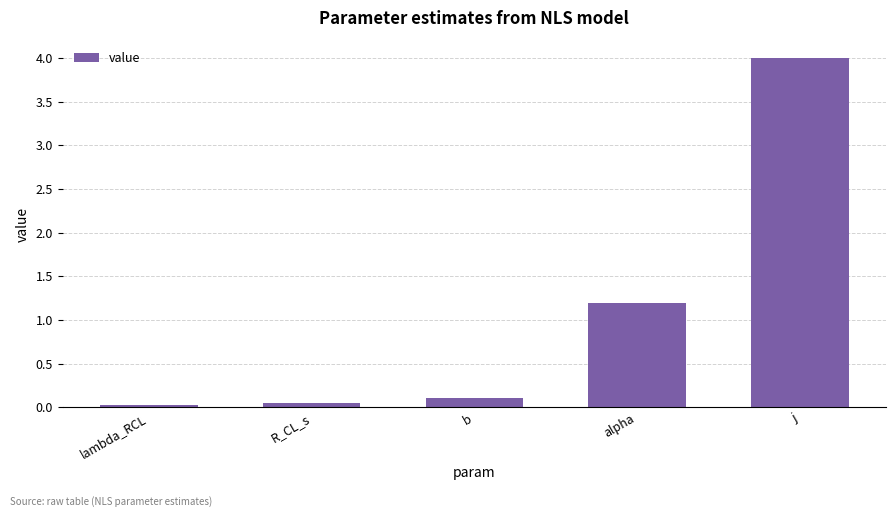

What is the sum of all values?

5.4